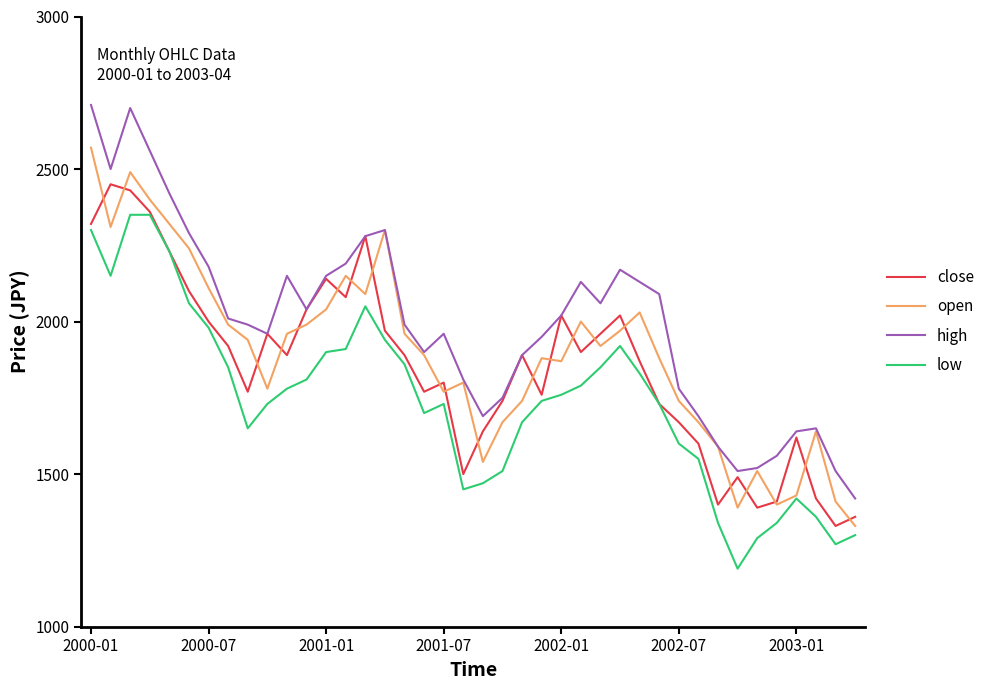

Which series has the largest total across all categories?

high